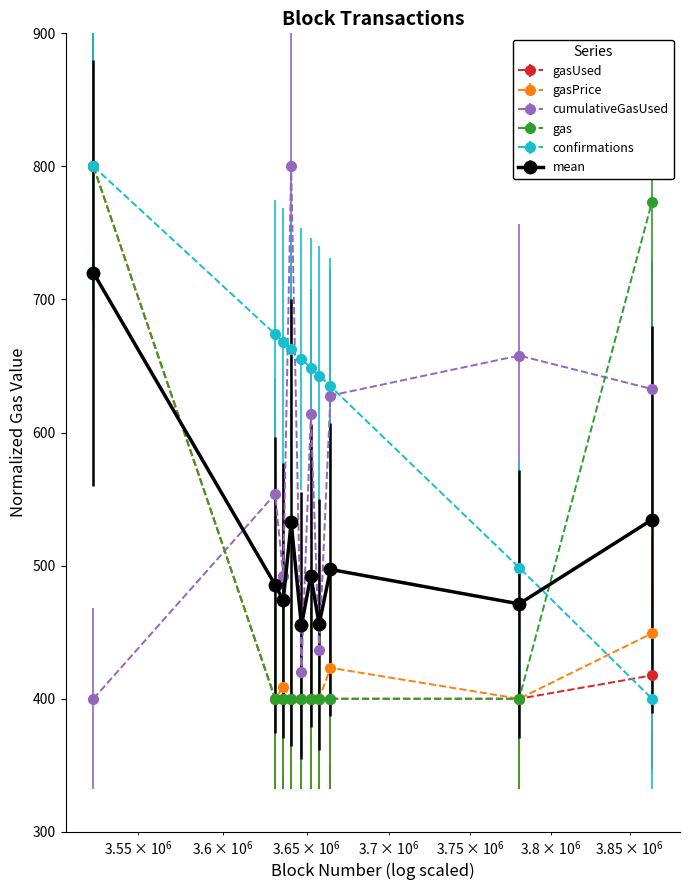

At how many categories does at least one series exceed 620?

10